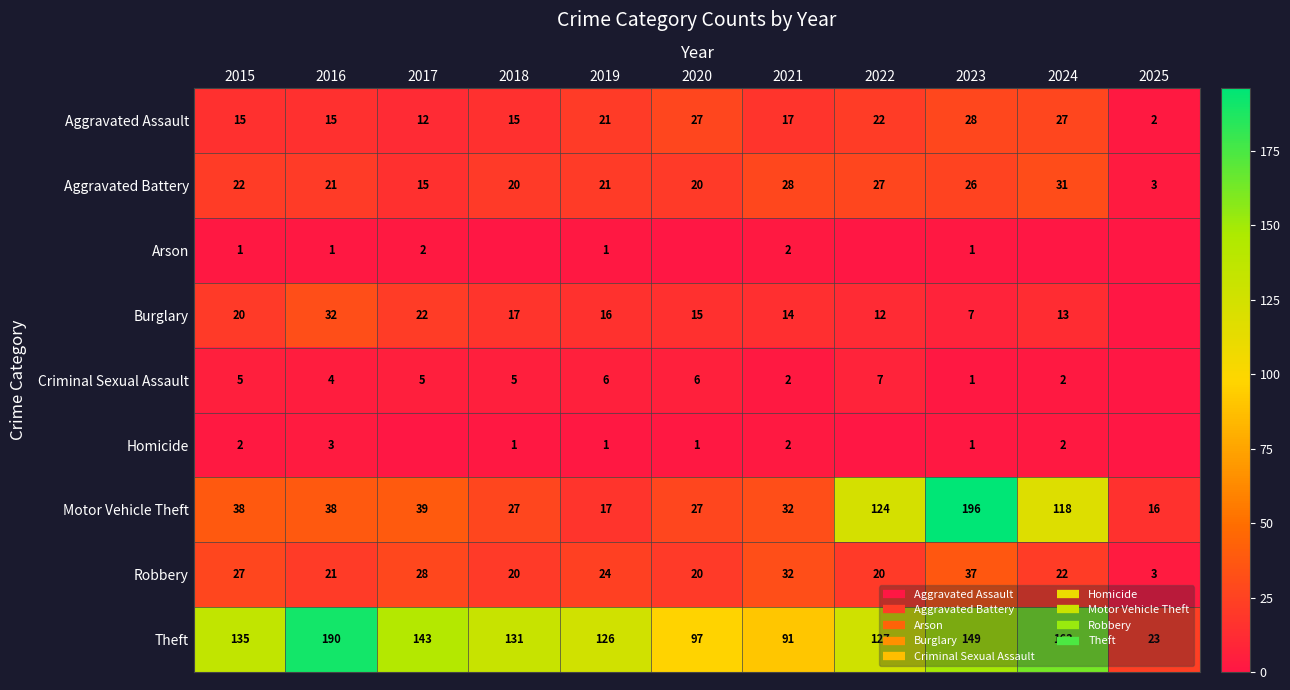

At which category is the sum across all series the highest?

2023